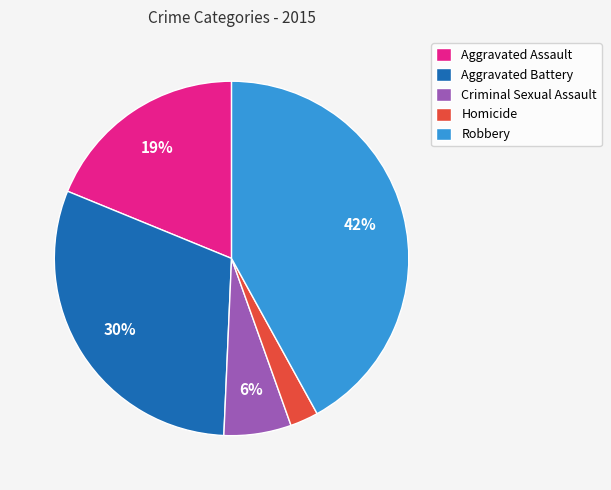

Does Robbery account for over 50% of the chart?

No